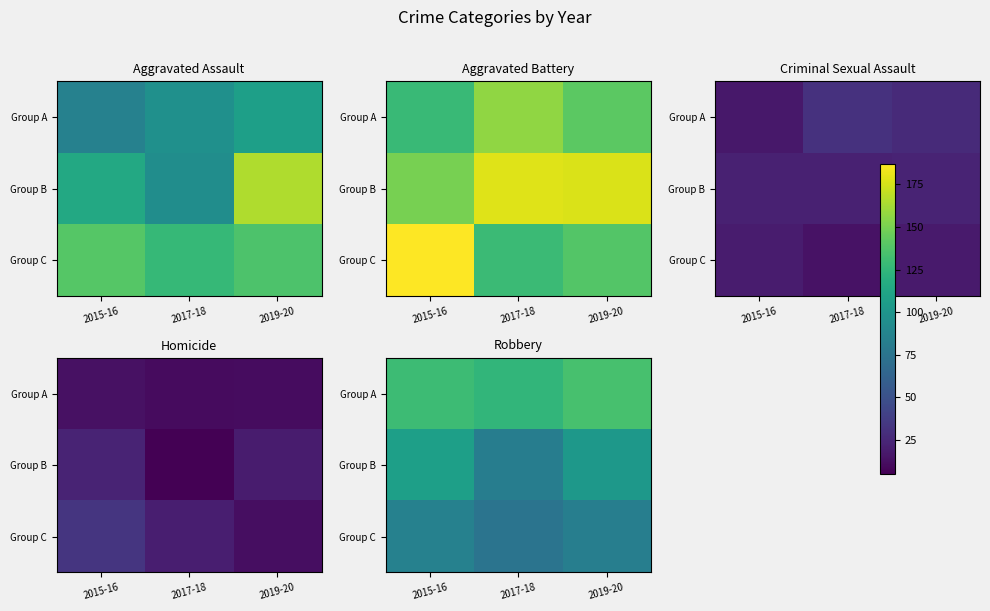

Rank the categories by Group C value from highest to lowest.

2015-16, 2019-20, 2017-18